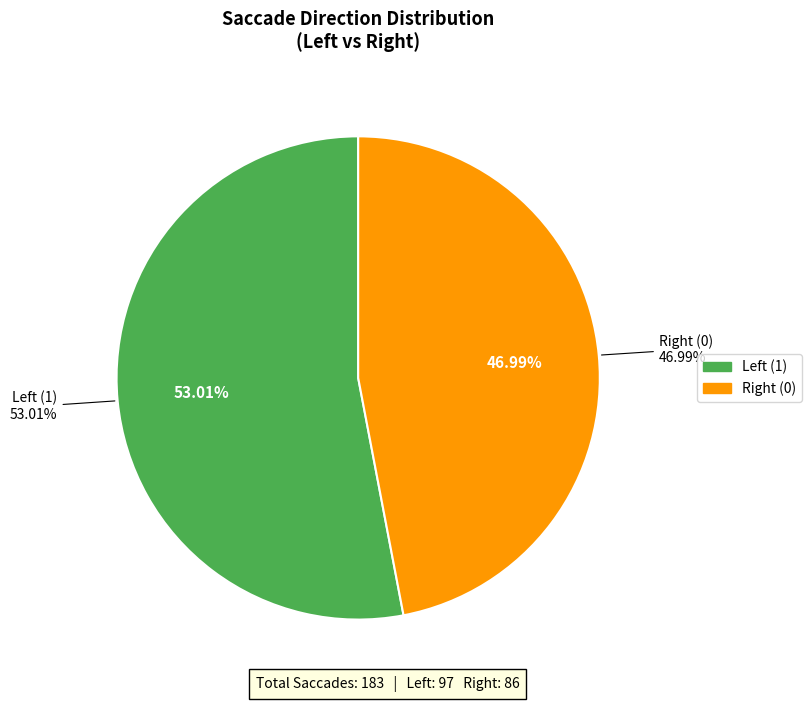

Rank the categories by value from highest to lowest.

Left (1), Right (0)